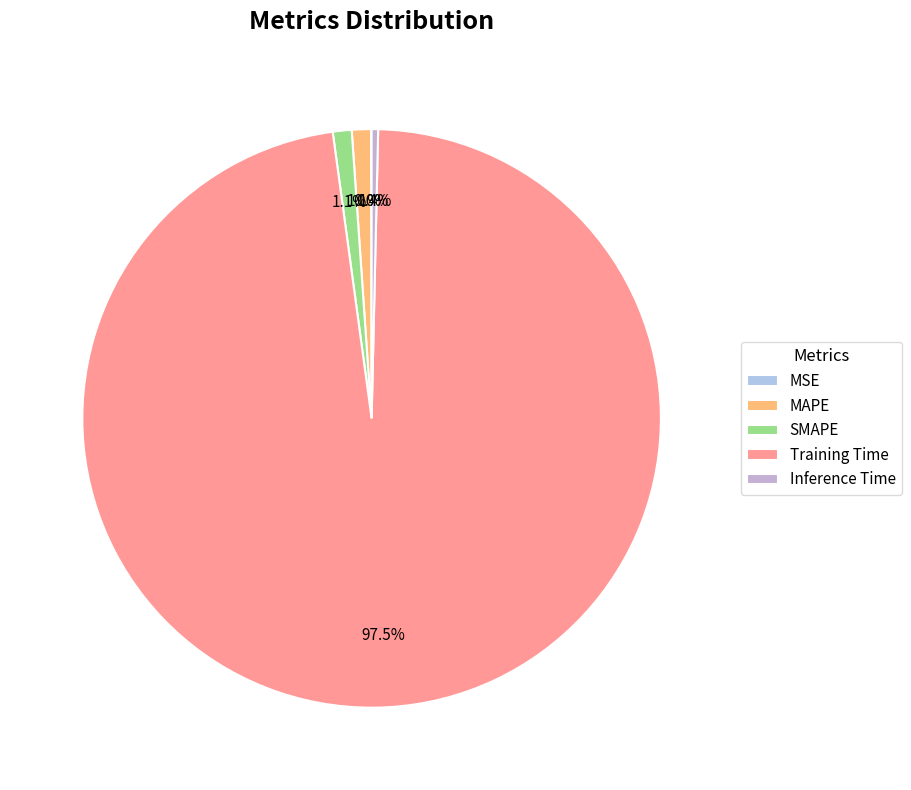

True or false: Inference Time accounts for 0% of the total.

True